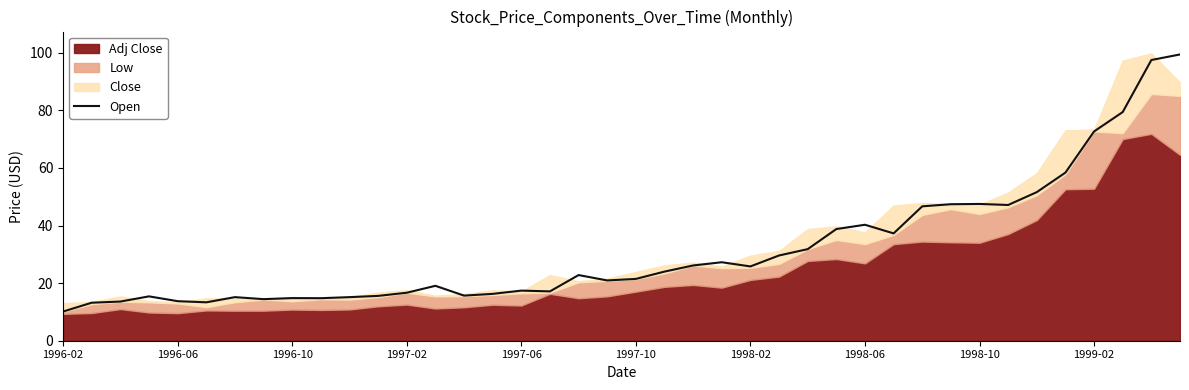

What is the lowest value of the Open series?

10.1